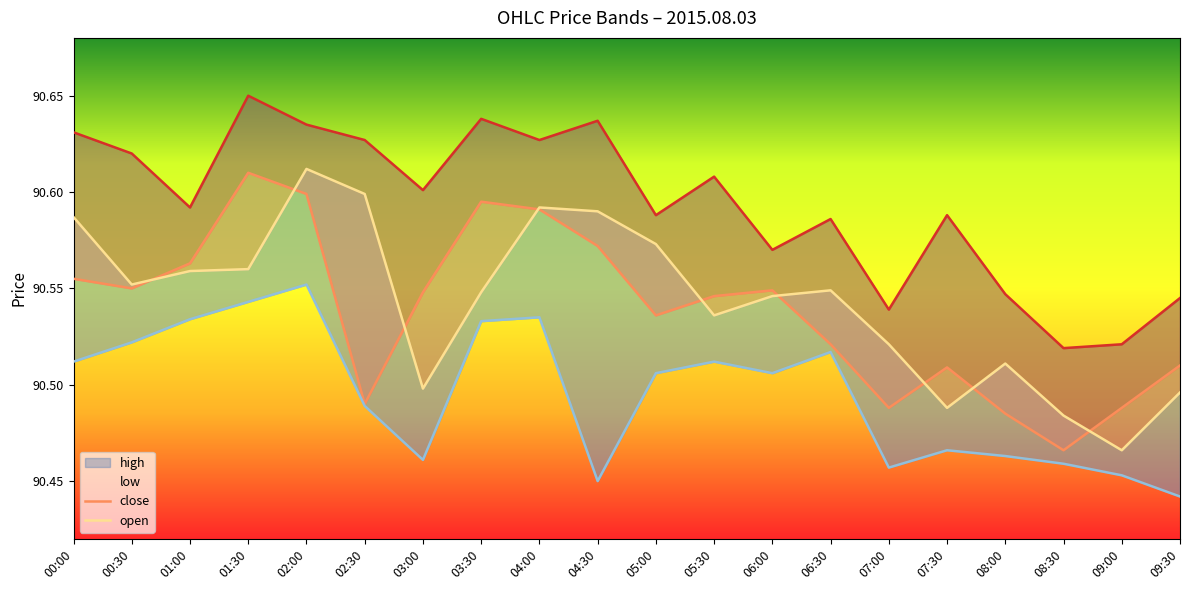

Rank the categories by low value from highest to lowest.

02:00, 01:30, 04:00, 01:00, 03:30, 00:30, 06:30, 00:00, 05:30, 05:00, 06:00, 02:30, 07:30, 08:00, 03:00, 08:30, 07:00, 09:00, 04:30, 09:30